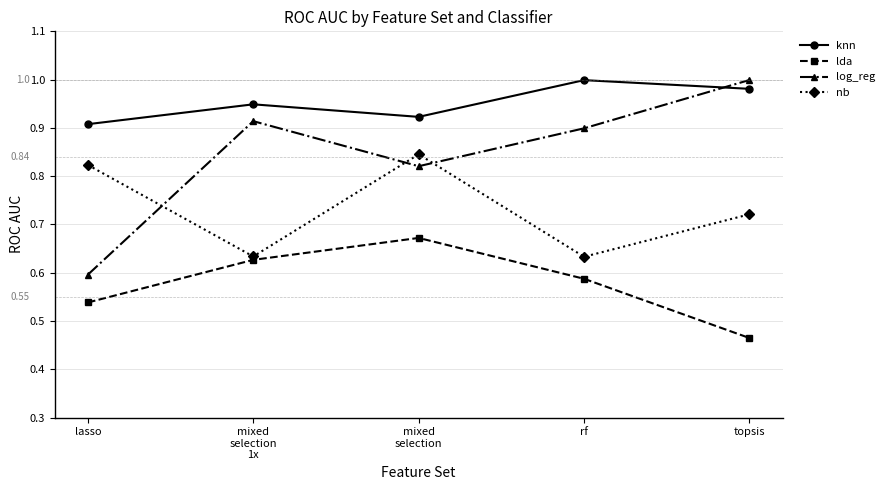

Which series ends up on top after the final intersection of nb and log_reg?

log_reg